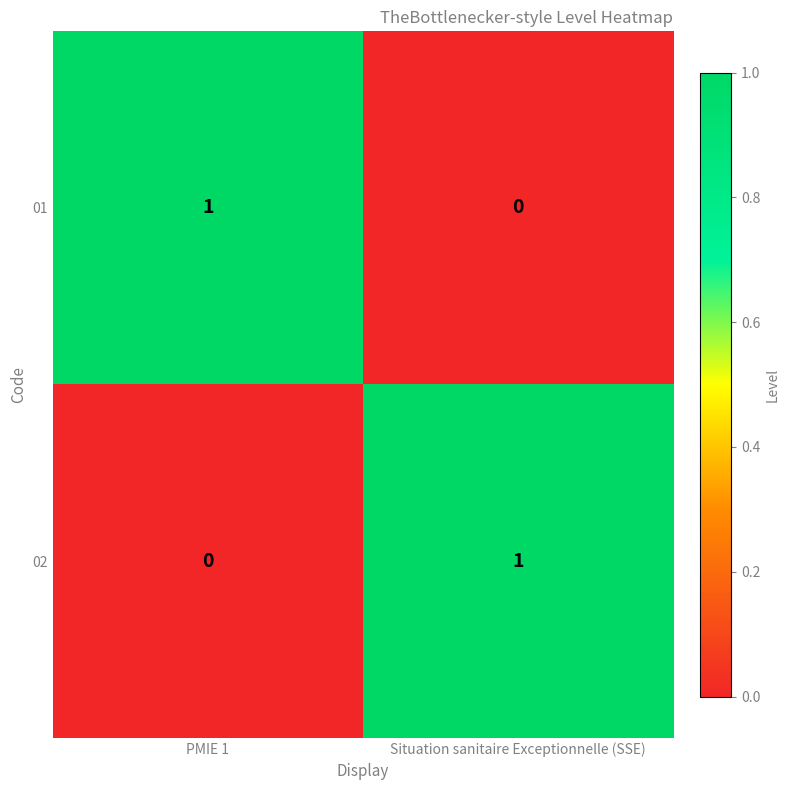

At which label is 01 closest to 0?

Situation sanitaire Exceptionnelle (SSE)